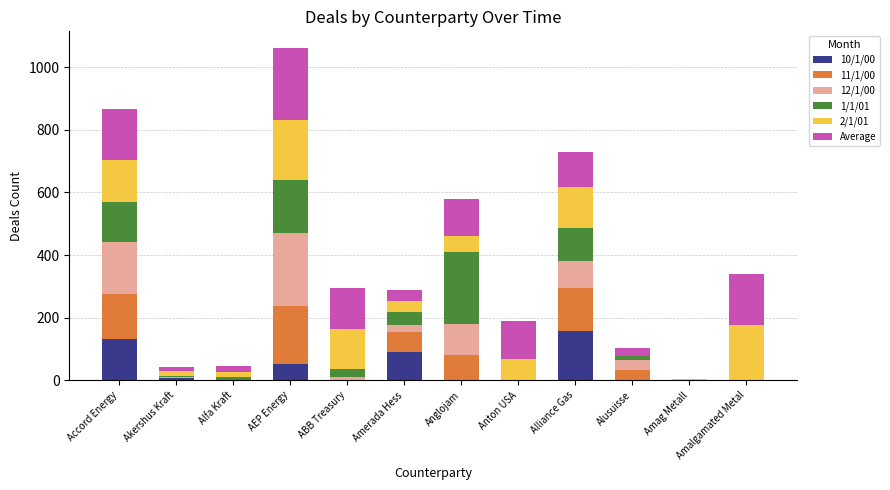

Which category has the highest value in the 10/1/00 series?

Alliance Gas